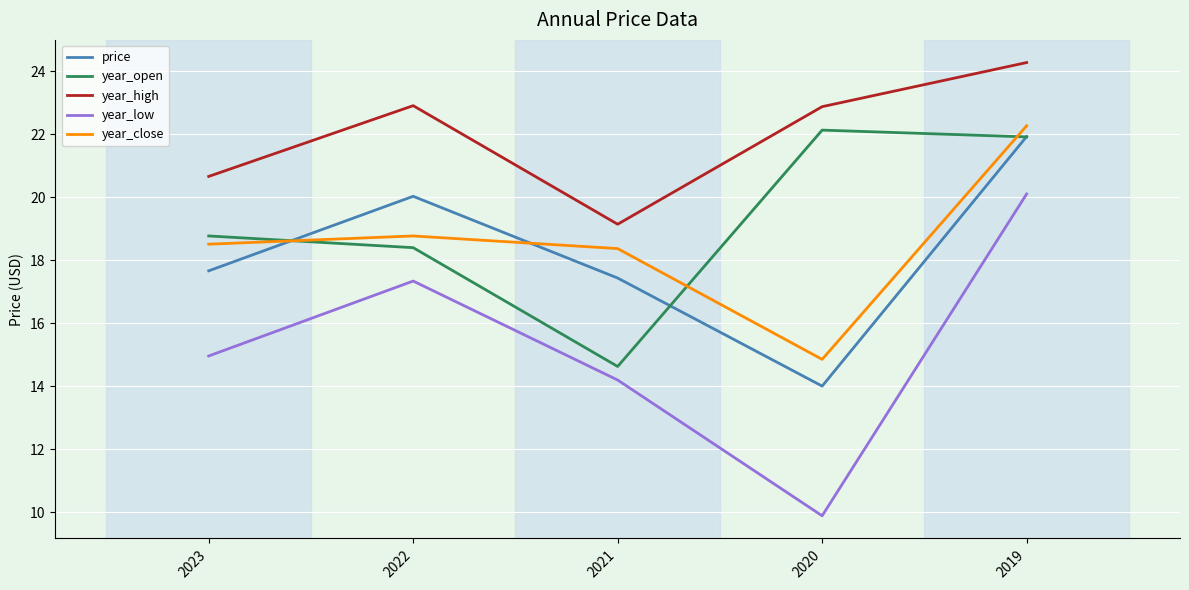

Reading left to right, transcribe all the data shown in this chart.

price: 2023=17.7	2022=20.0	2021=17.4	2020=14.0	2019=21.9
year_open: 2023=18.8	2022=18.4	2021=14.6	2020=22.1	2019=21.9
year_high: 2023=20.7	2022=22.9	2021=19.1	2020=22.9	2019=24.3
year_low: 2023=15.0	2022=17.3	2021=14.2	2020=9.9	2019=20.1
year_close: 2023=18.5	2022=18.8	2021=18.4	2020=14.9	2019=22.3